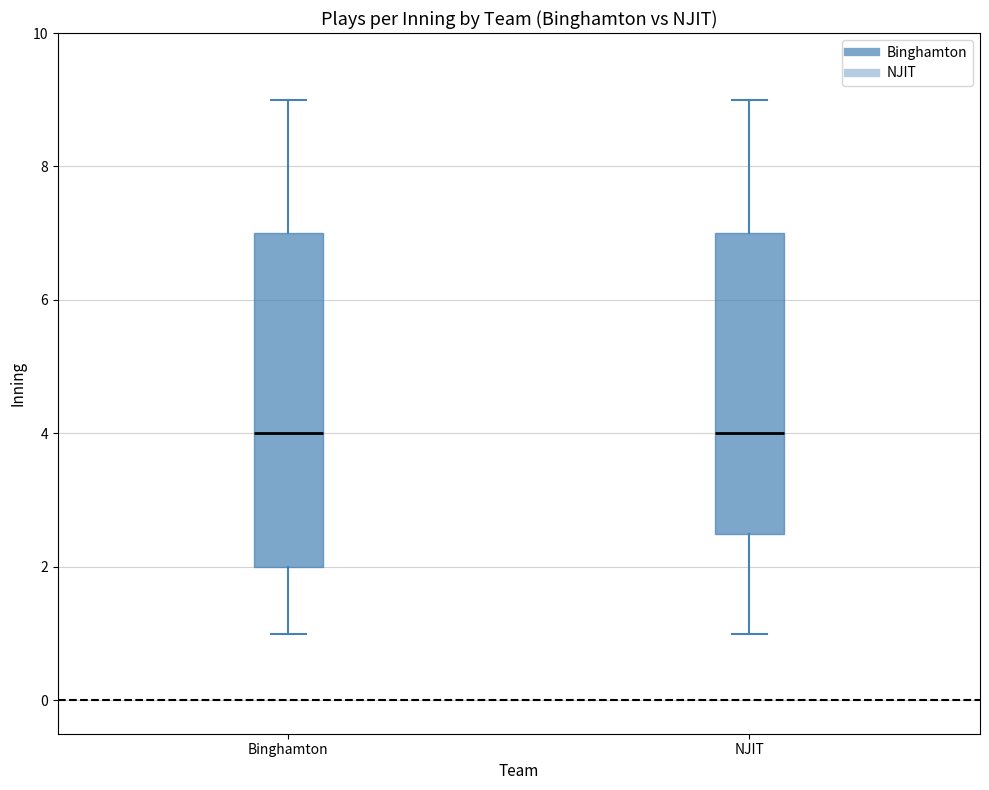

Reading left to right, transcribe this box plot: for each box, give where its median line is, the range the box spans, and where its two whiskers end, as read against the y-axis. The values are not printed on the chart, so give them approximately, as read against the axis.

Binghamton: median 4.0, box 2.0 to 7.0, whiskers 1.0 to 9.0
NJIT: median 4.0, box 2.6 to 7.0, whiskers 1.0 to 9.0